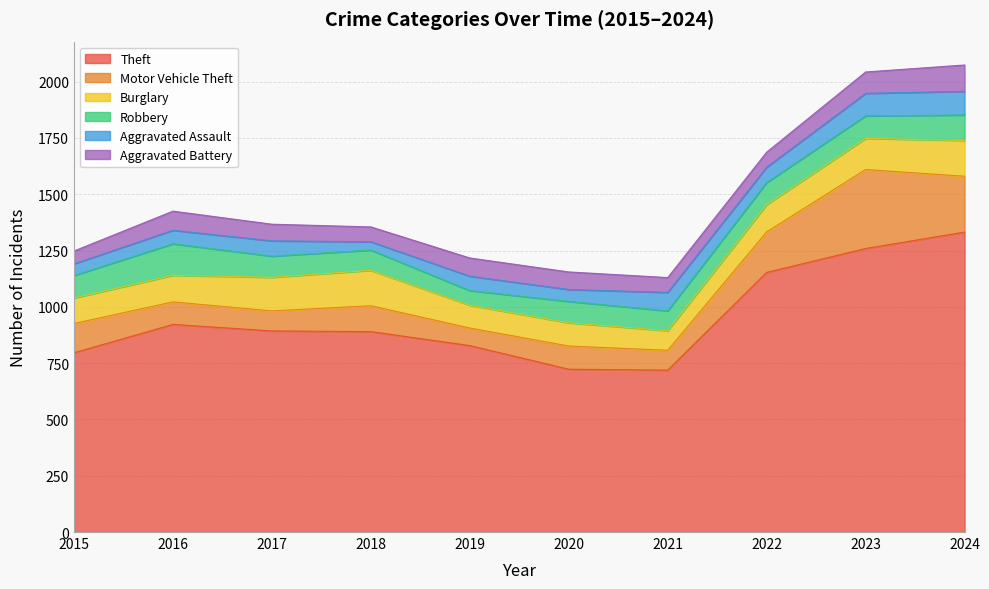

True or false: Theft and Burglary cross at least once.

False